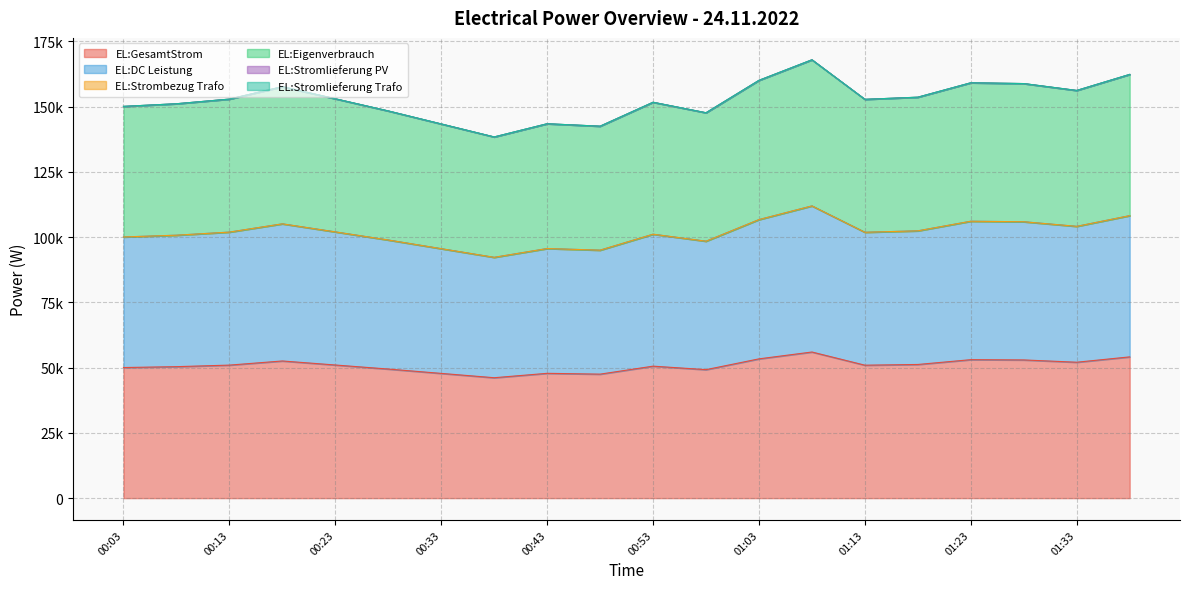

Does the chart display data point markers on the line(s)?

No